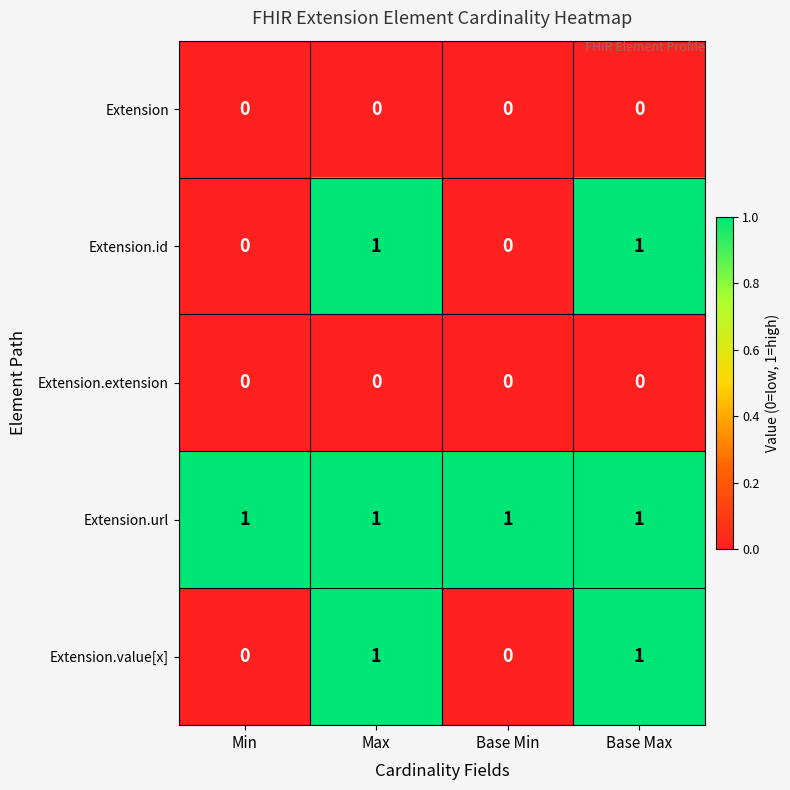

What is the maximum value shown in the chart?

1